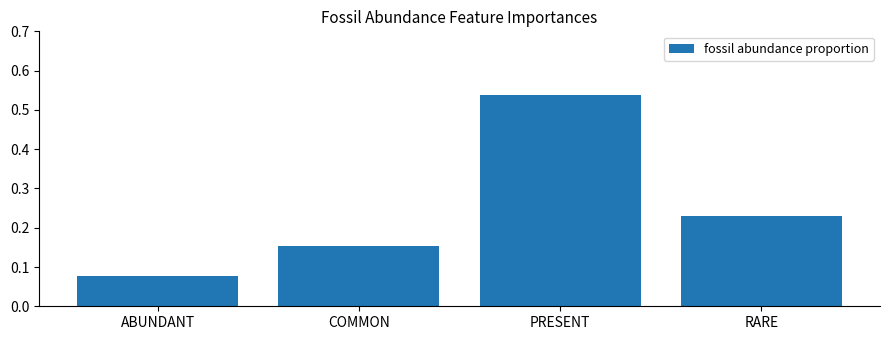

Which category has the lowest value across all series?

ABUNDANT